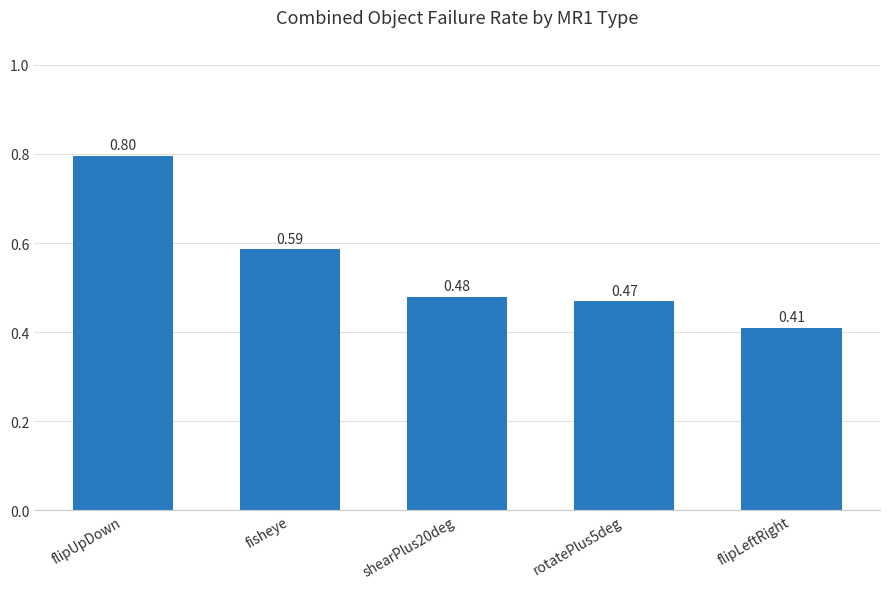

Is it true that the value at flipUpDown is 1.2?

False